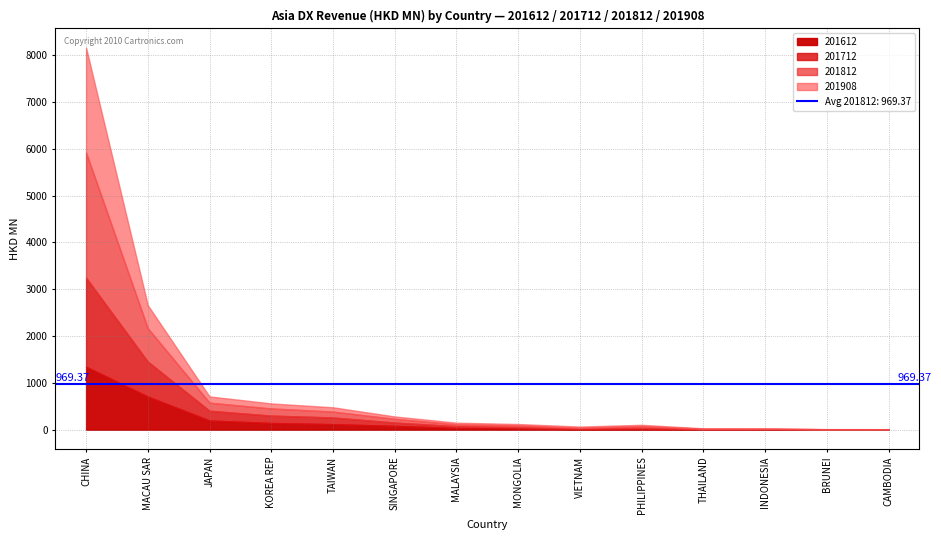

What is the approximate value of 201908 at INDONESIA?

5.3